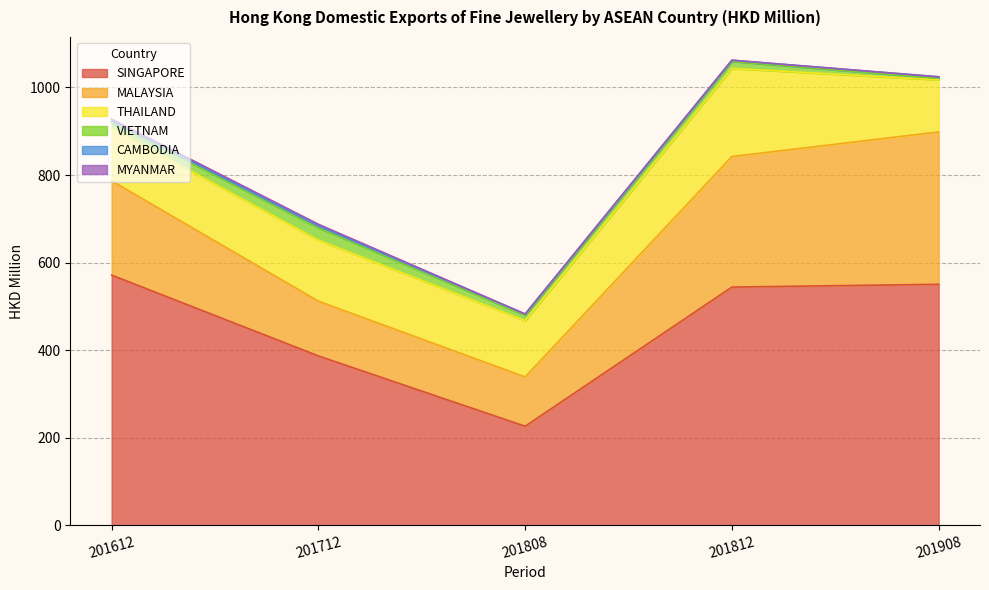

Where is the first local minimum for THAILAND?

201808